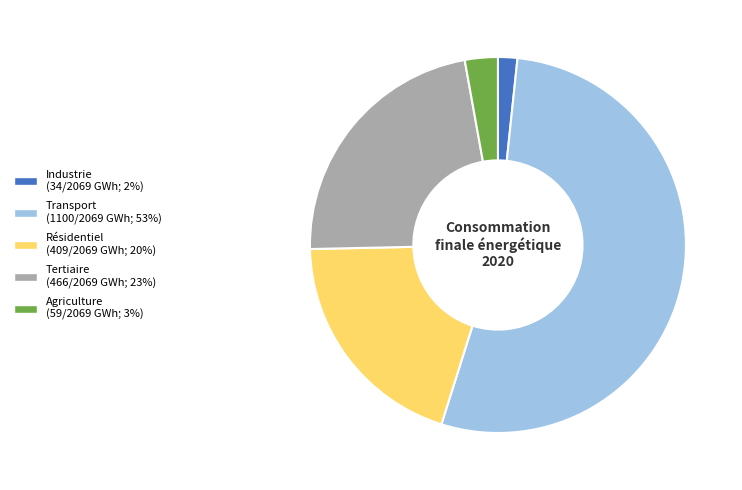

Between Tertiaire and Agriculture, which is larger?

Tertiaire